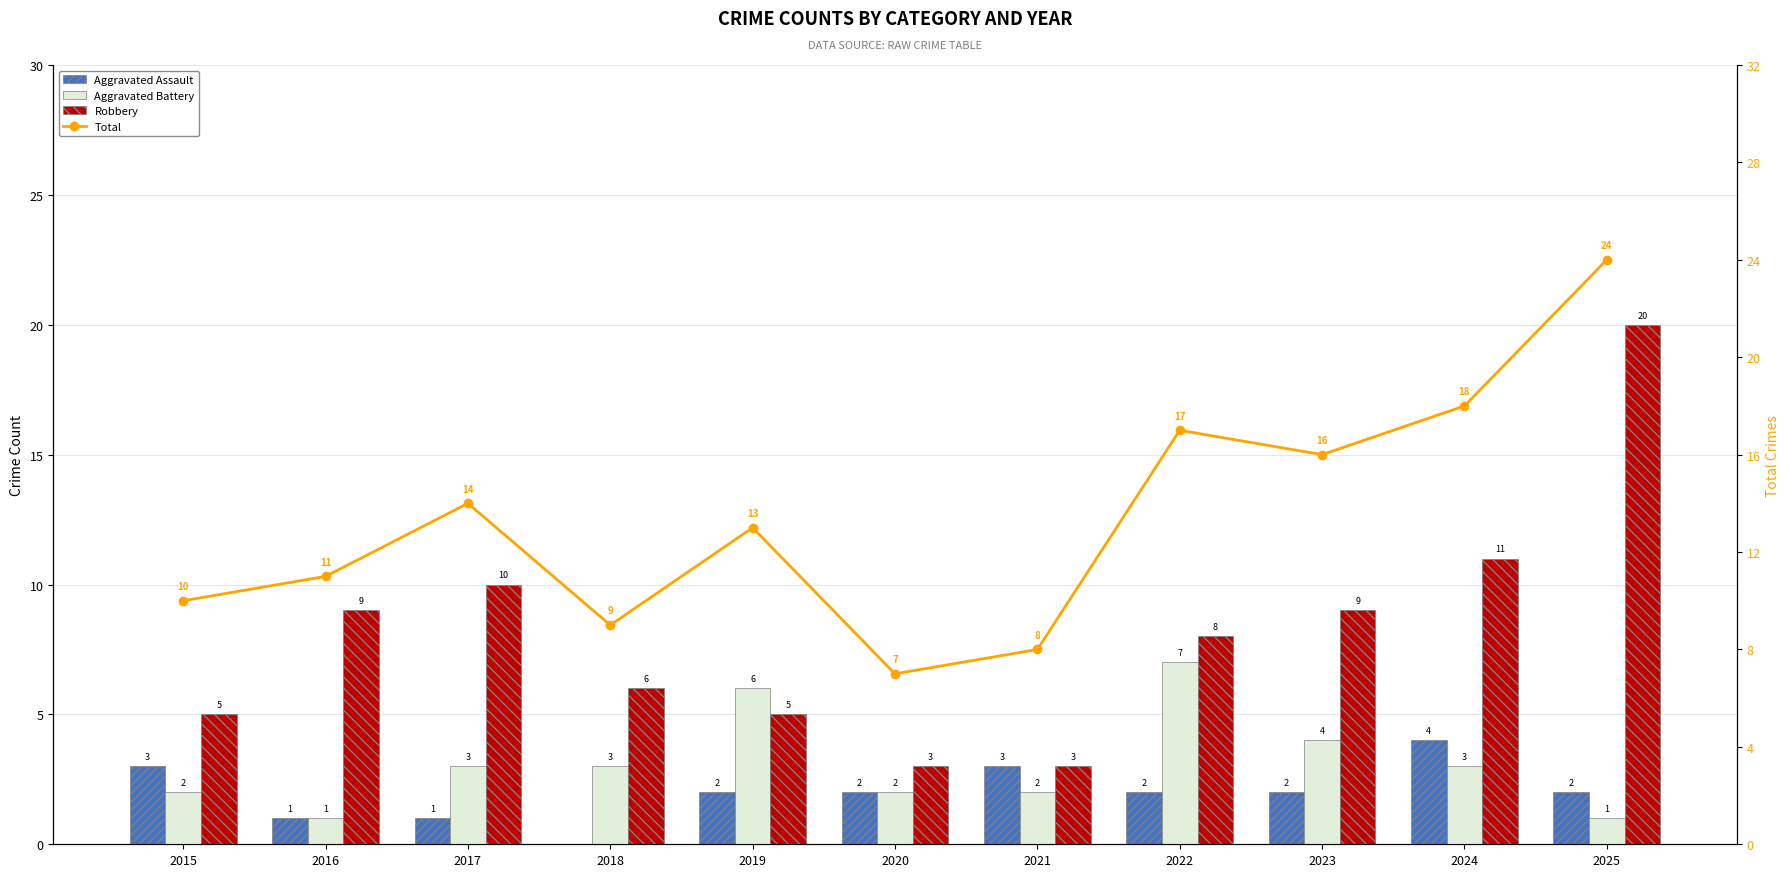

True or false: Aggravated Battery has a value of 10 at 2022.

False